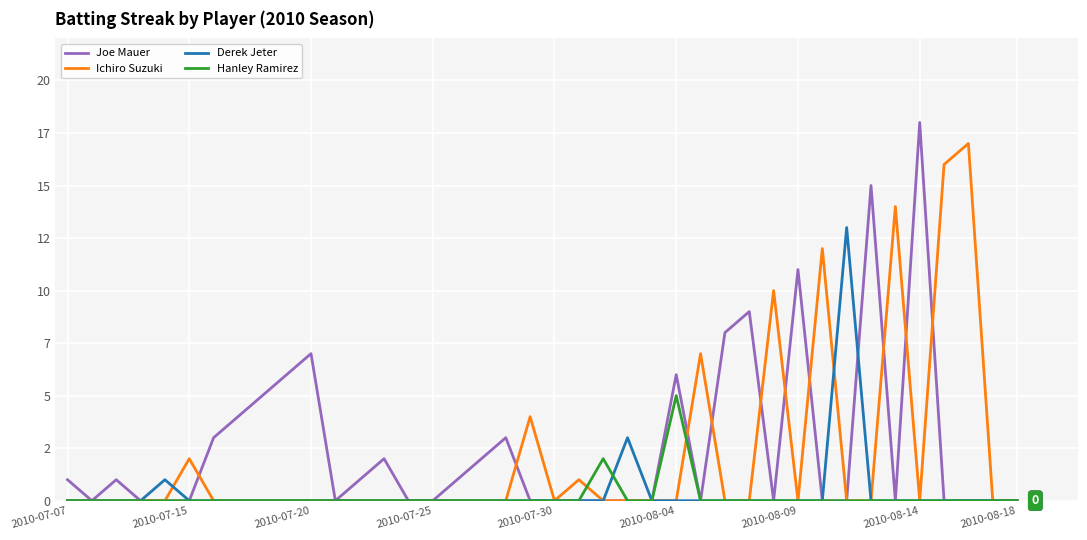

Is this an area chart (filled region under the line)?

No